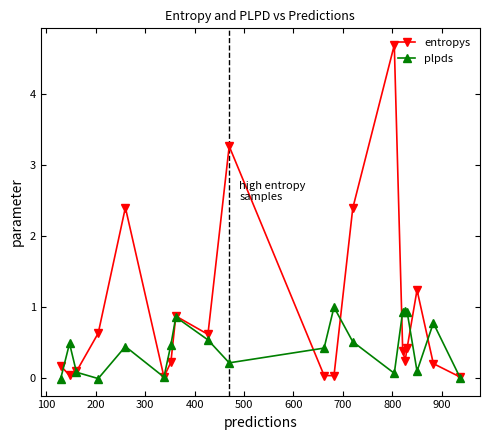

What is the sum of all entropys values?

17.9